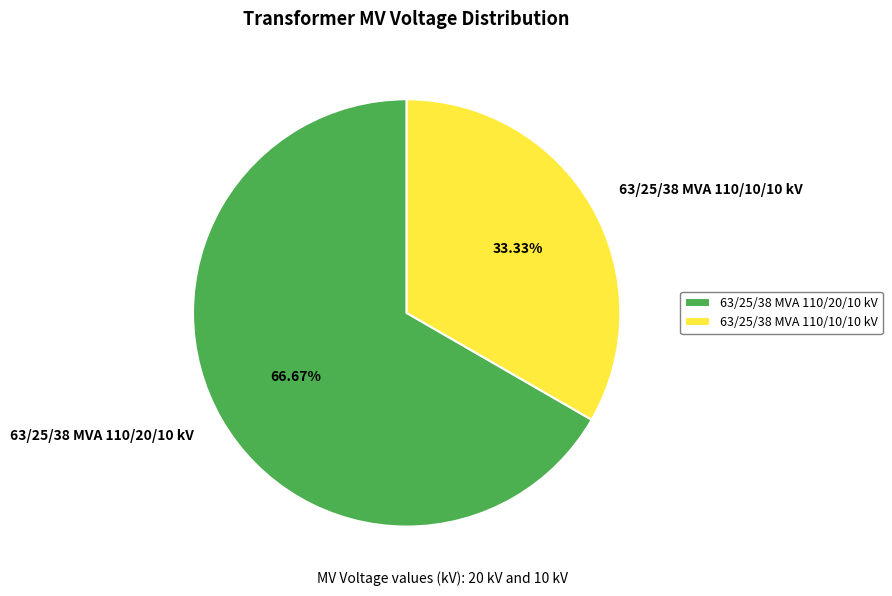

To the nearest percent, what is the difference between the 63/25/38 MVA 110/10/10 kV and 63/25/38 MVA 110/20/10 kV slice percentages?

33%